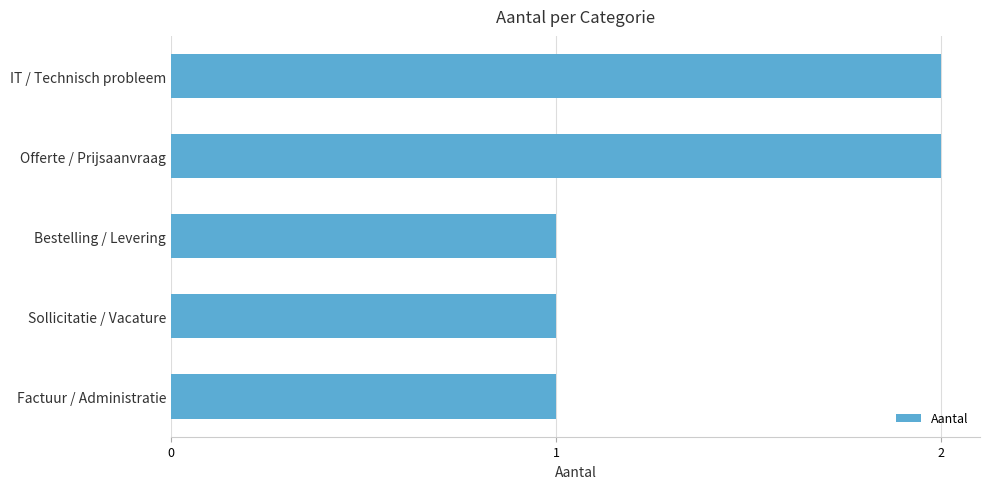

What is the sum of the values at IT / Technisch probleem and Offerte / Prijsaanvraag?

4